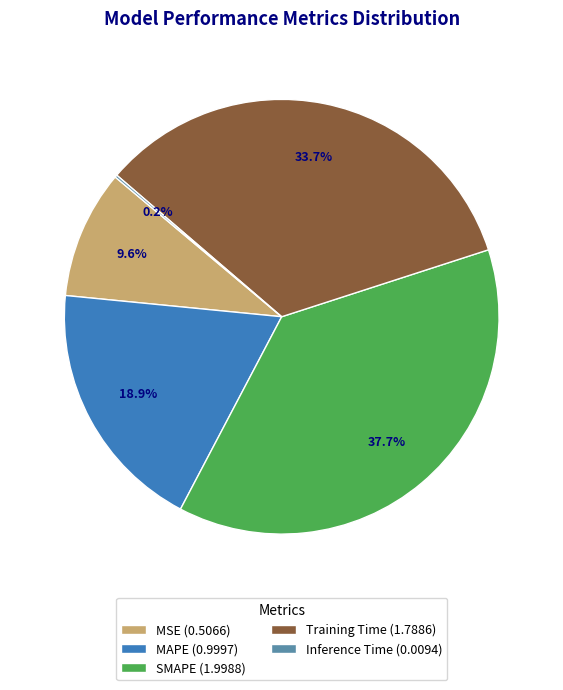

Is there any slice that represents more than half of the pie?

No